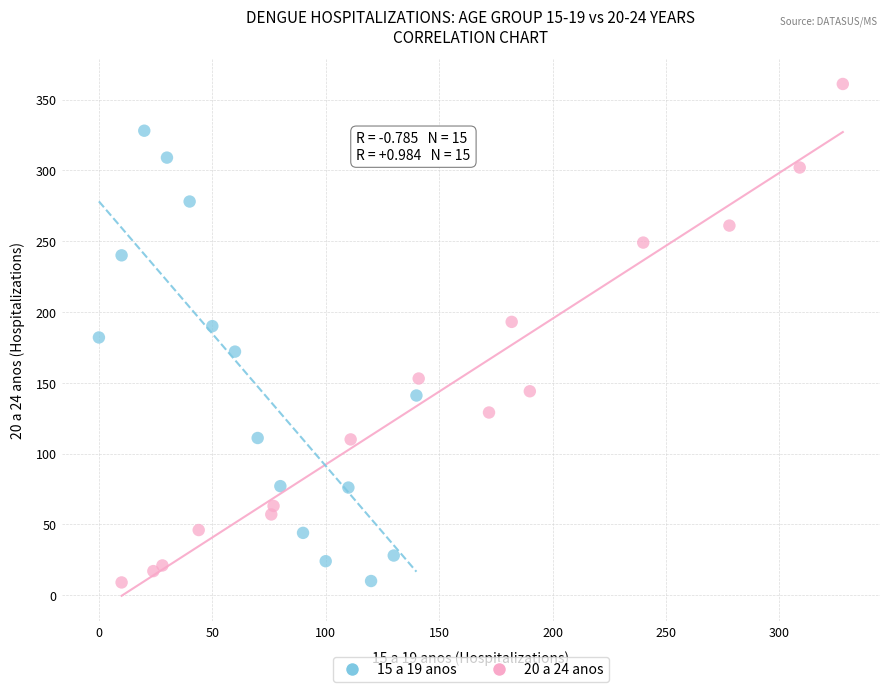

Which series contains the highest Y value?

20 a 24 anos